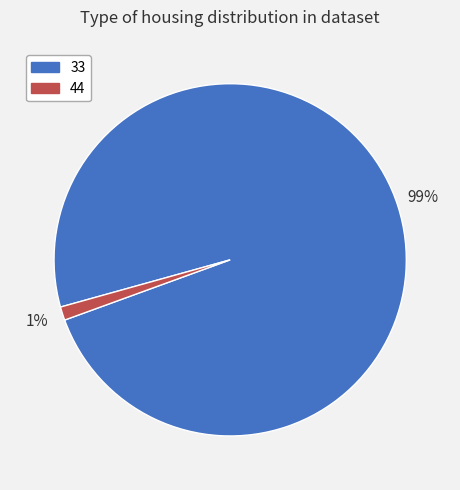

Does 44 account for over 50% of the chart?

No